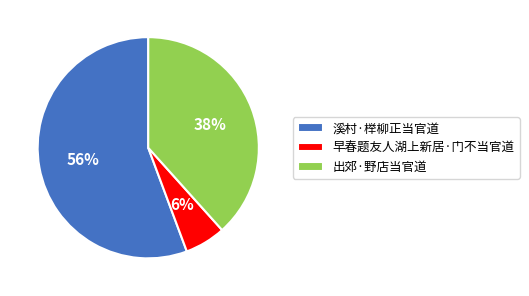

To the nearest percent, what percentage of the pie is 溪村·榉柳正当官道?

56%